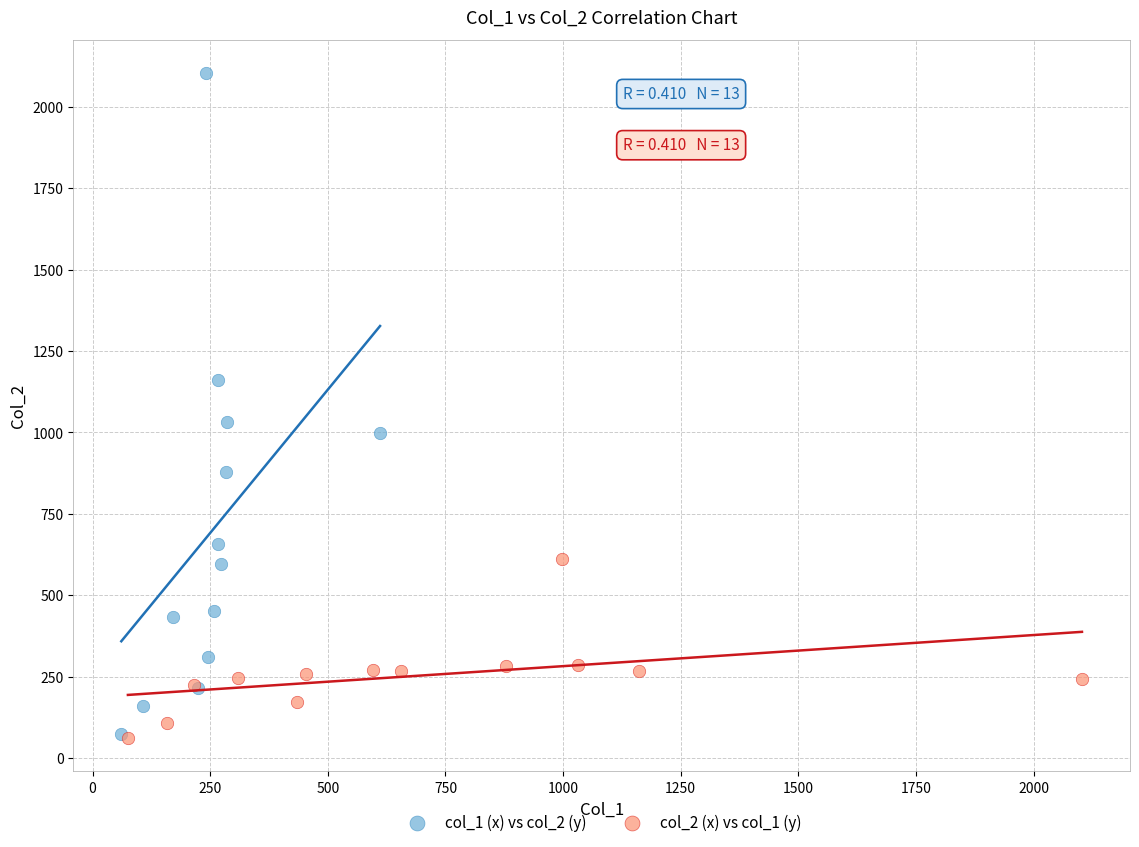

Which series has the largest Y range (max minus min)?

col_1 (x) vs col_2 (y)